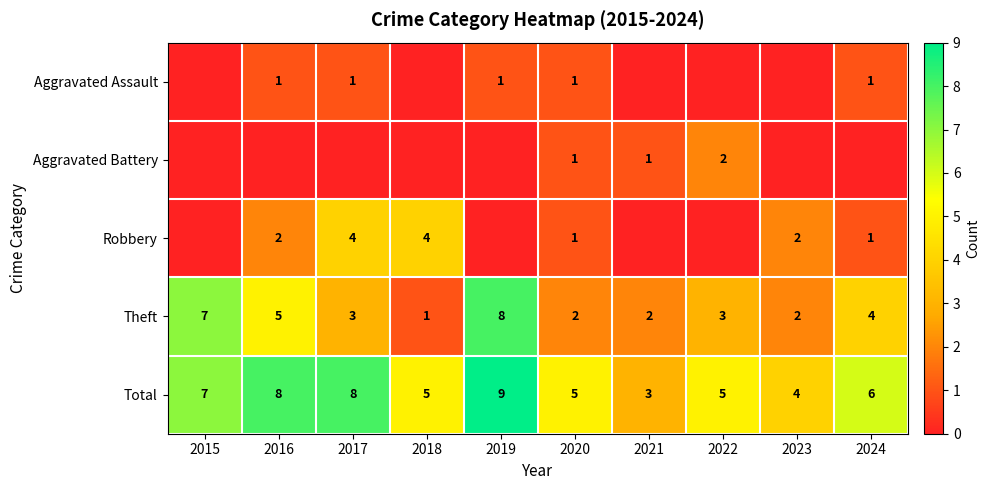

What is the difference between the highest and lowest values at 2020?

4